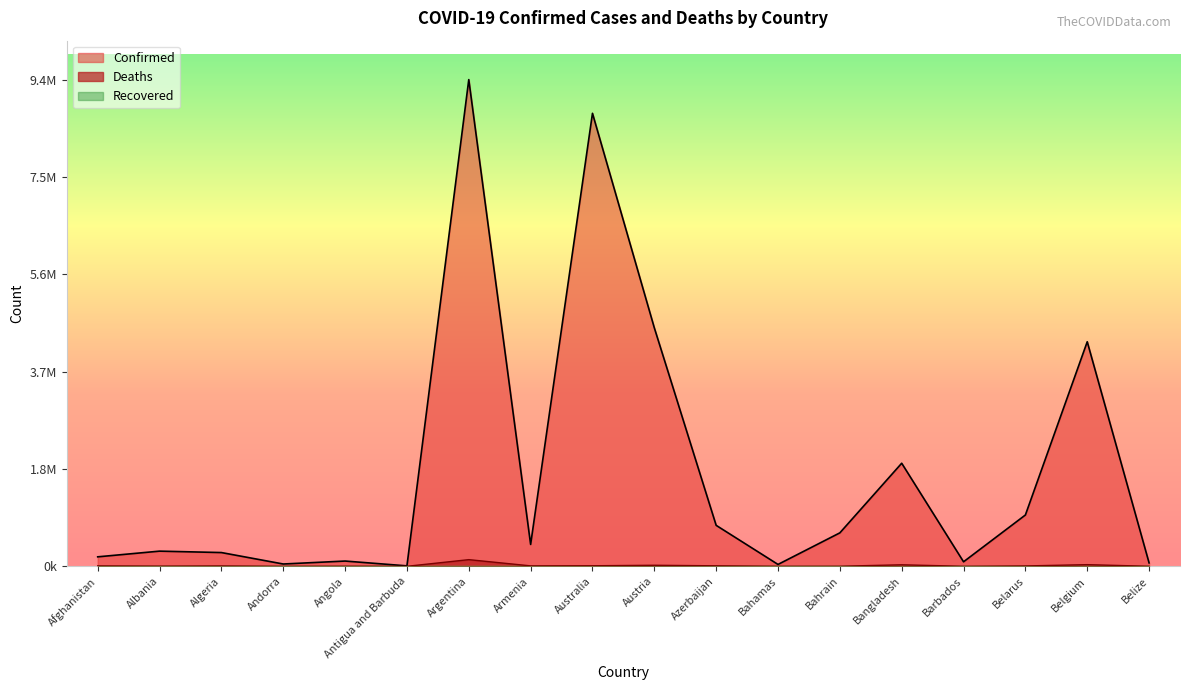

Is the value of Confirmed at Algeria greater than the value of Deaths at Antigua and Barbuda?

Yes